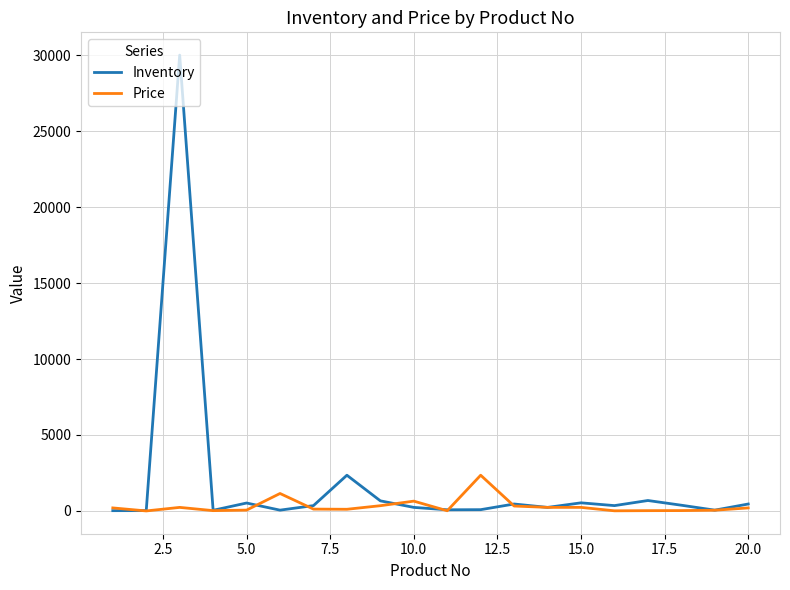

What is the difference between the second highest and second lowest values in the Price series?

1140.0